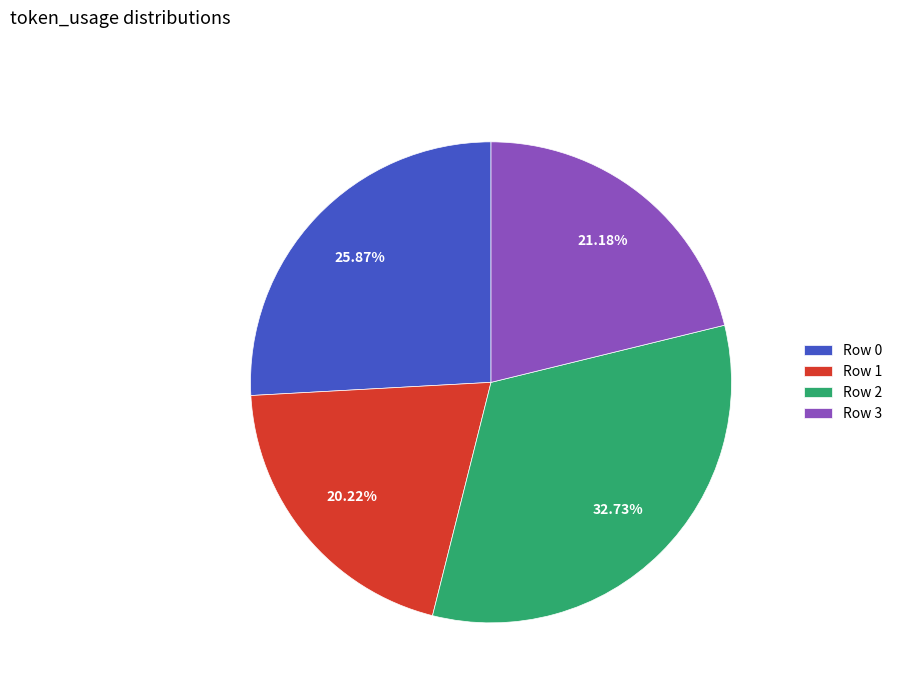

Which slice is the smallest?

Row 1